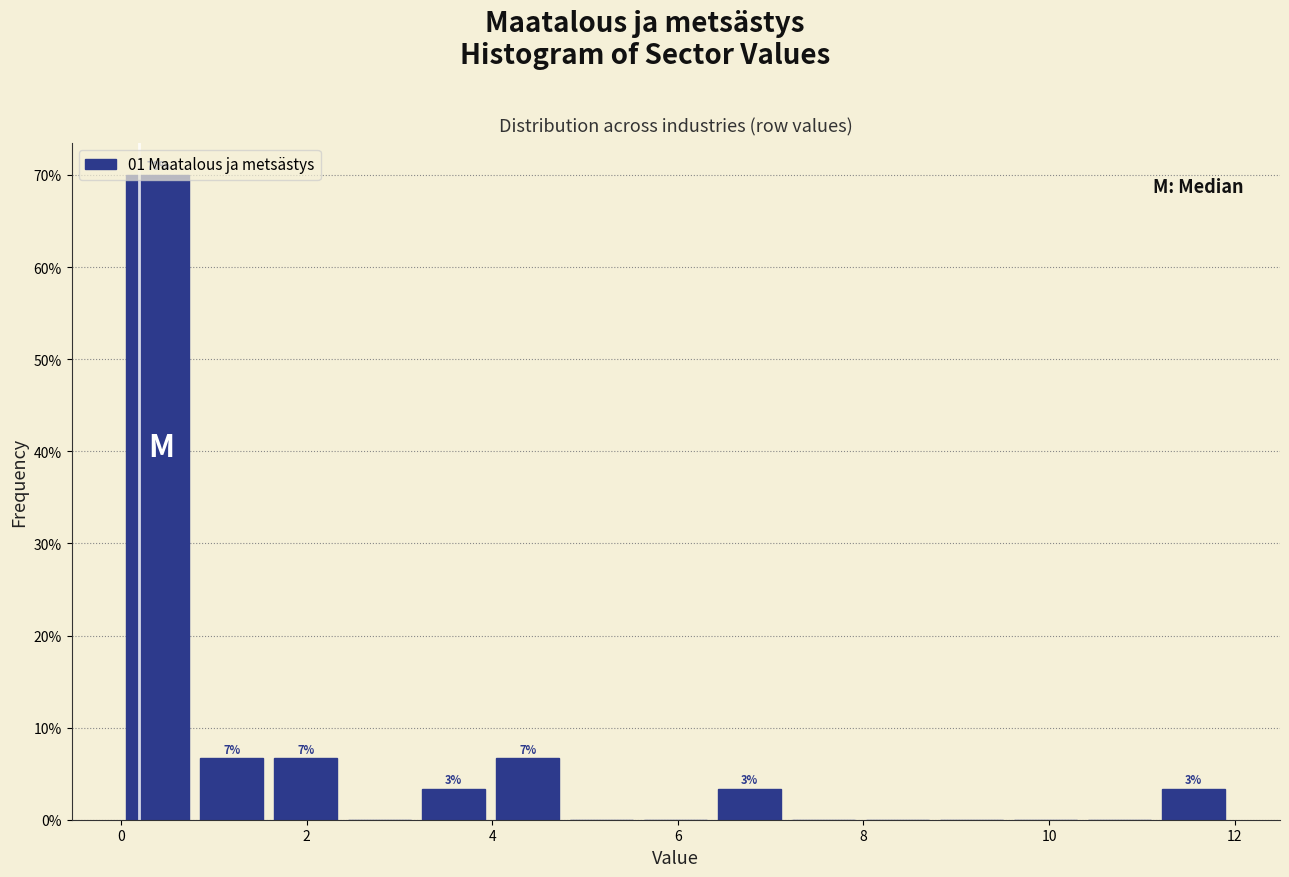

Around what value on the x-axis is the tallest bar? Give the approximate position of its centre, as read against the axis.

0.4